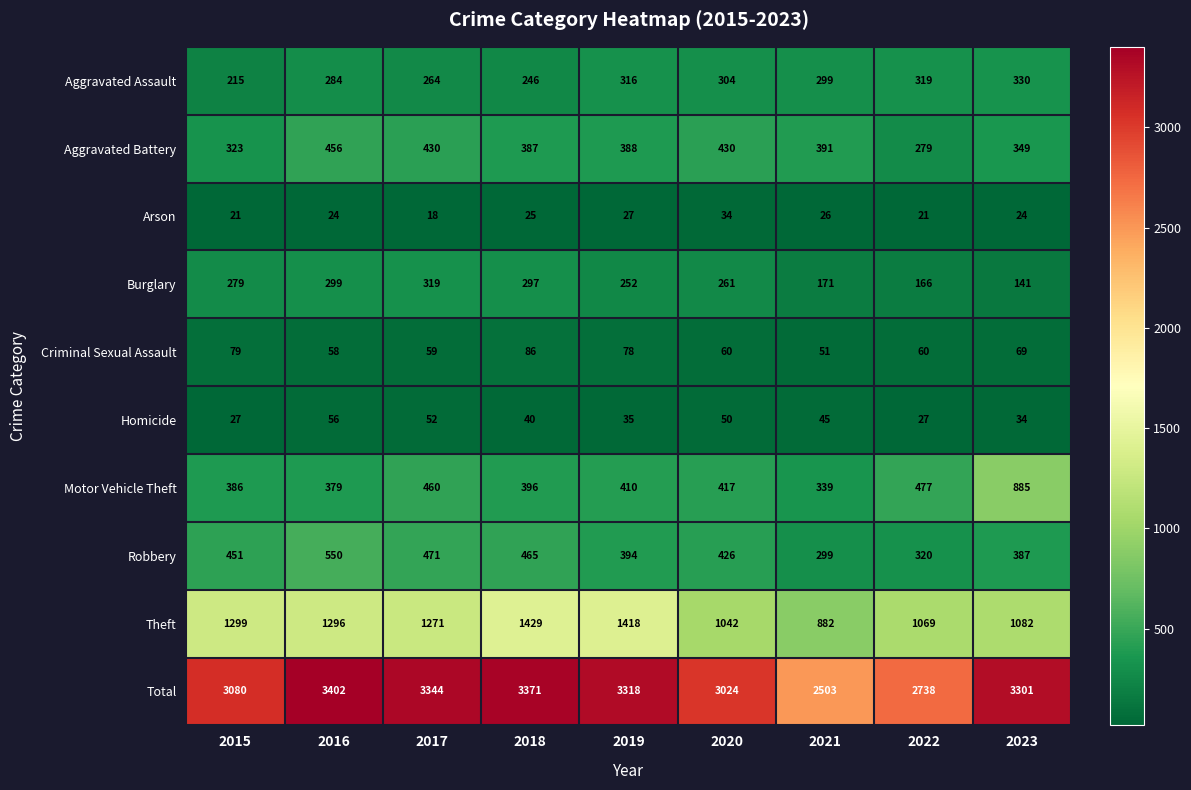

How many categories are shown in the chart?

9